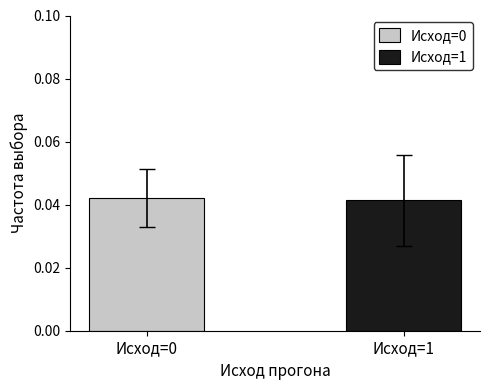

Count the number of categories in the chart.

1